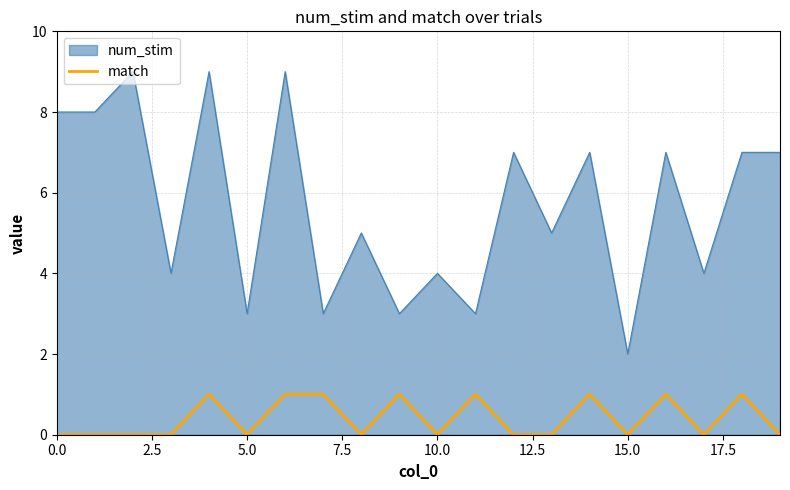

List the series in order of their peak value, lowest first.

match, num_stim